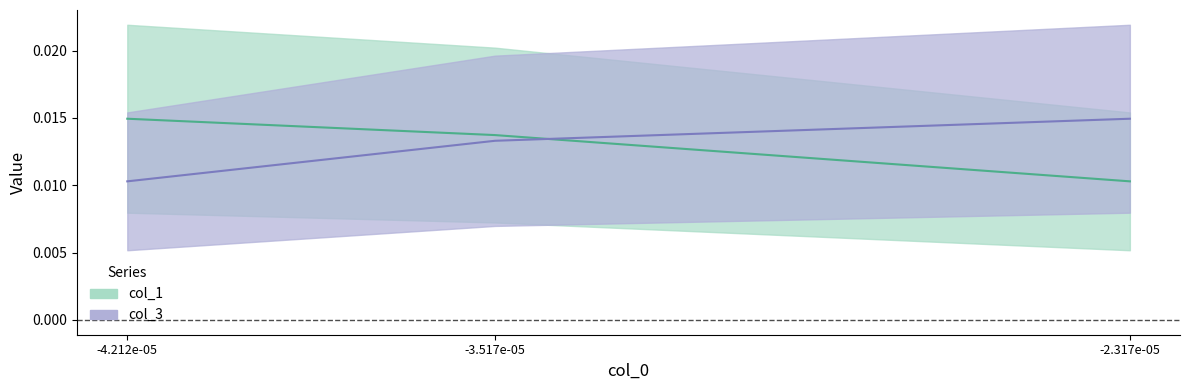

The col_1 series shows 0.0 at -2.317e-05. True or false?

True